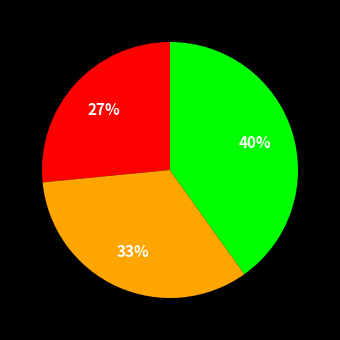

To the nearest percent, what is the average slice percentage?

33%